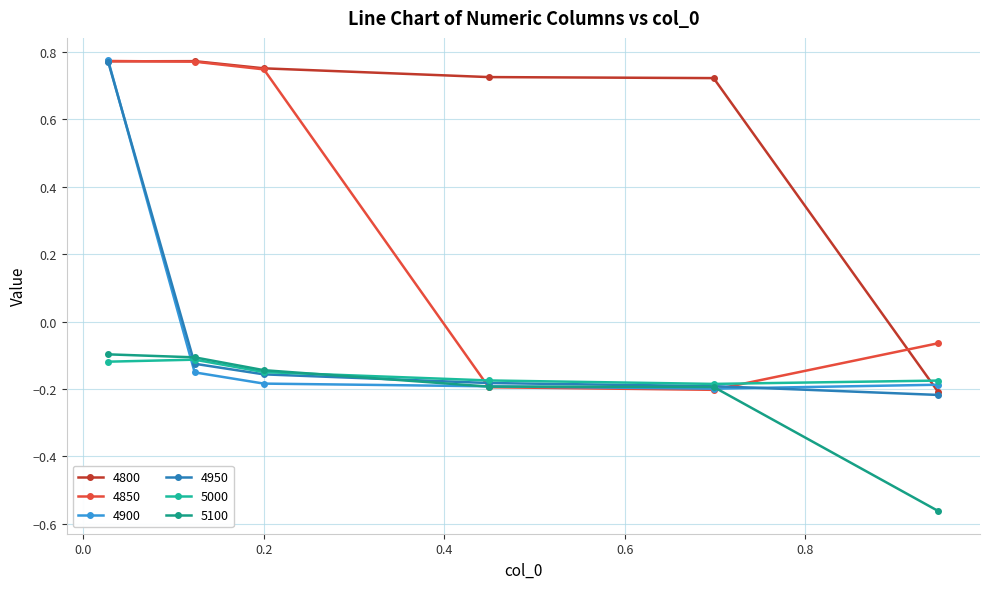

How many lines are shown in the chart?

6